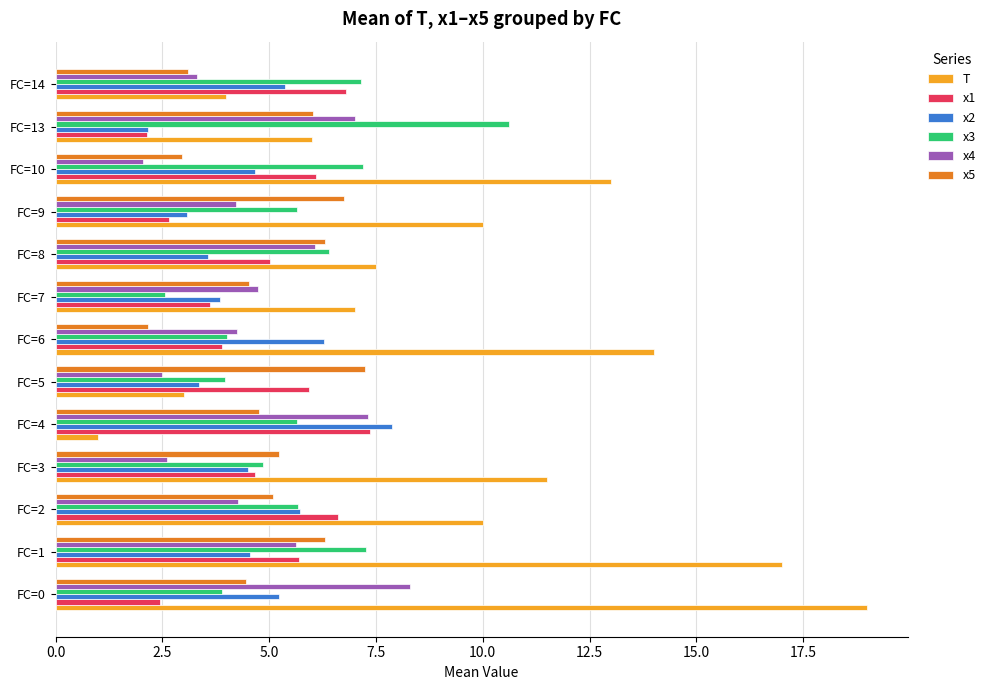

Between FC=6 and FC=8, which series saw the biggest shift?

T